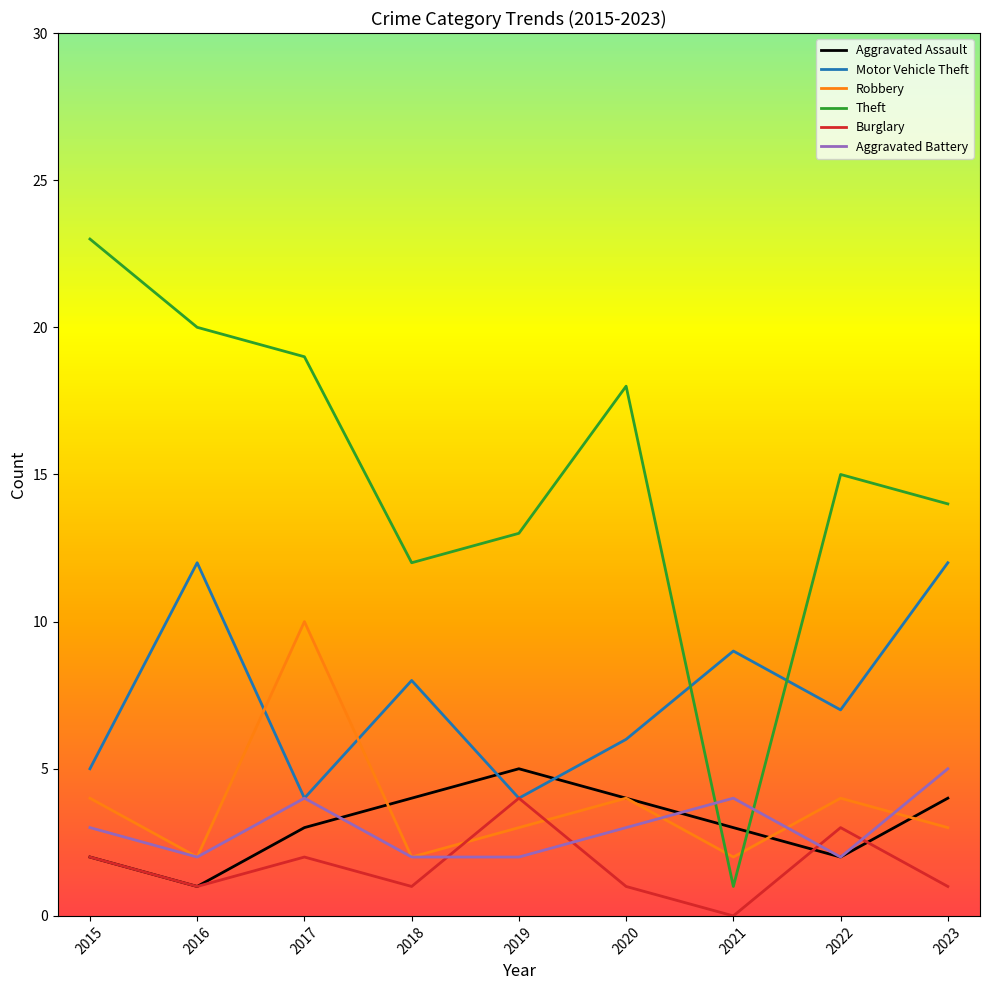

Where is Motor Vehicle Theft nearest to the value 8?

2018